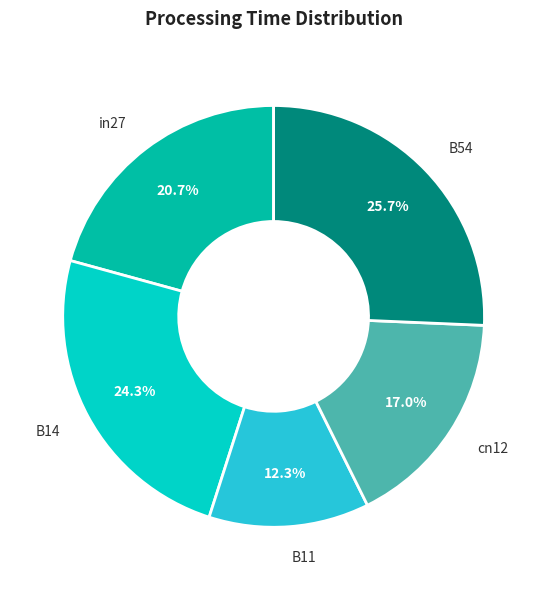

Which category has the smallest portion of the pie?

B11